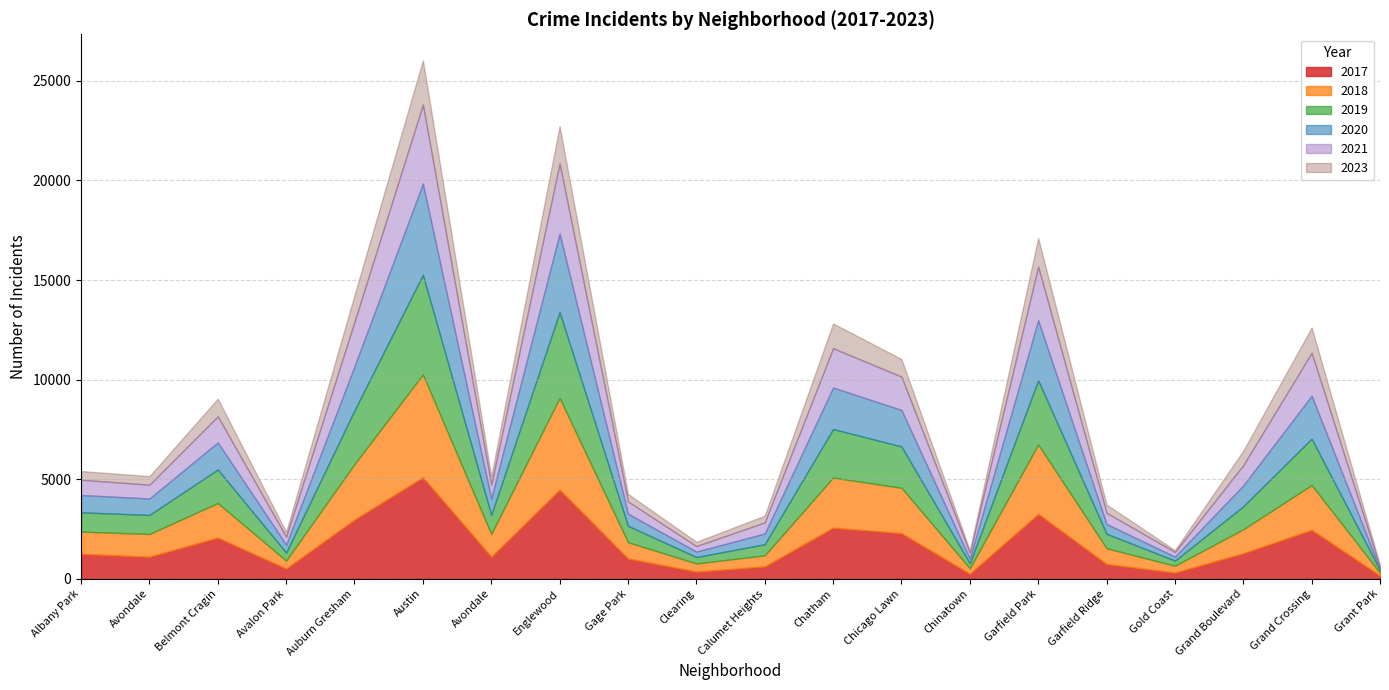

The 2019 series shows 470 at Clearing. True or false?

False